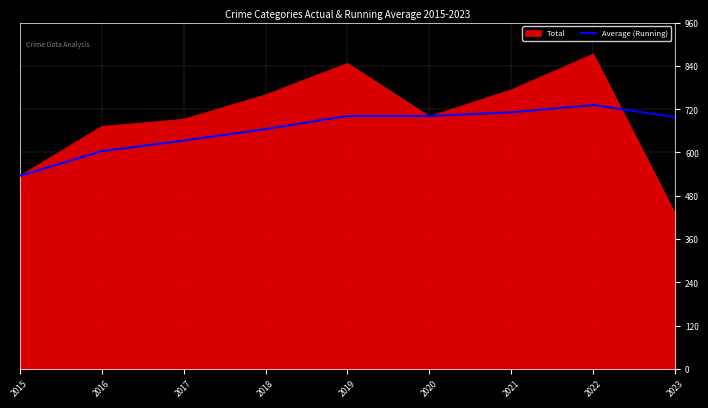

Is it true that Average (Running) equals 711.4 at 2021?

True